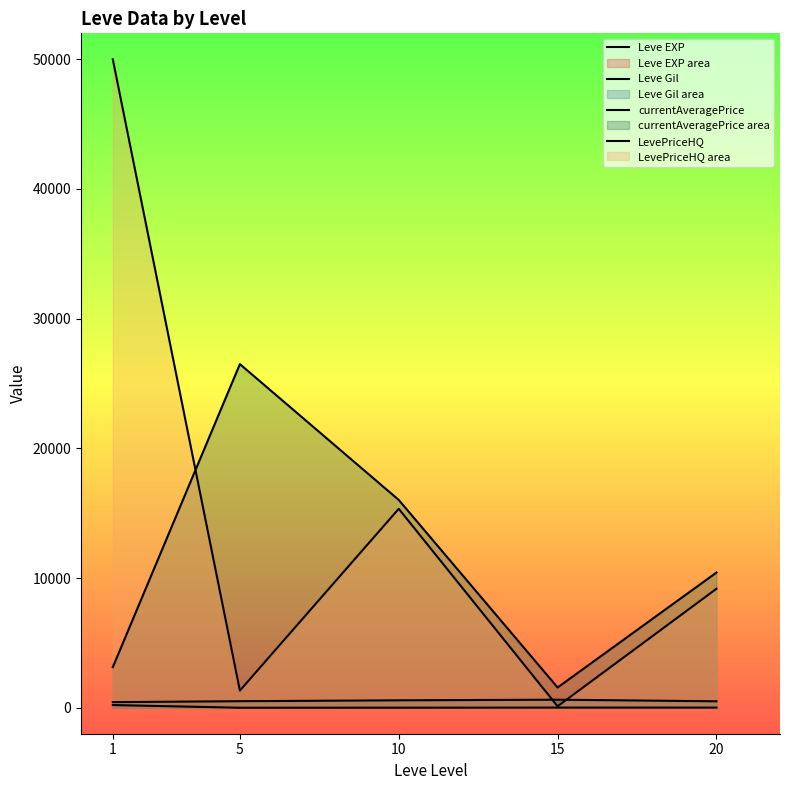

What is the sum of all currentAveragePrice values?

57645.5